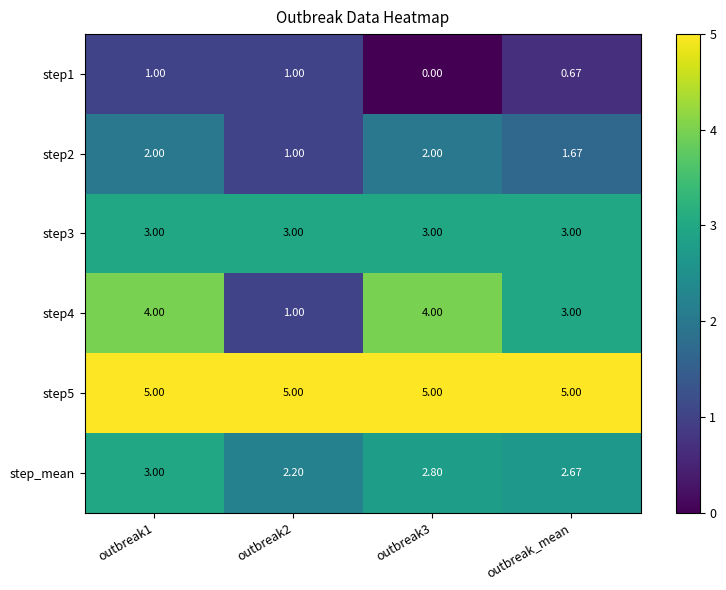

How many series are shown in this chart?

6